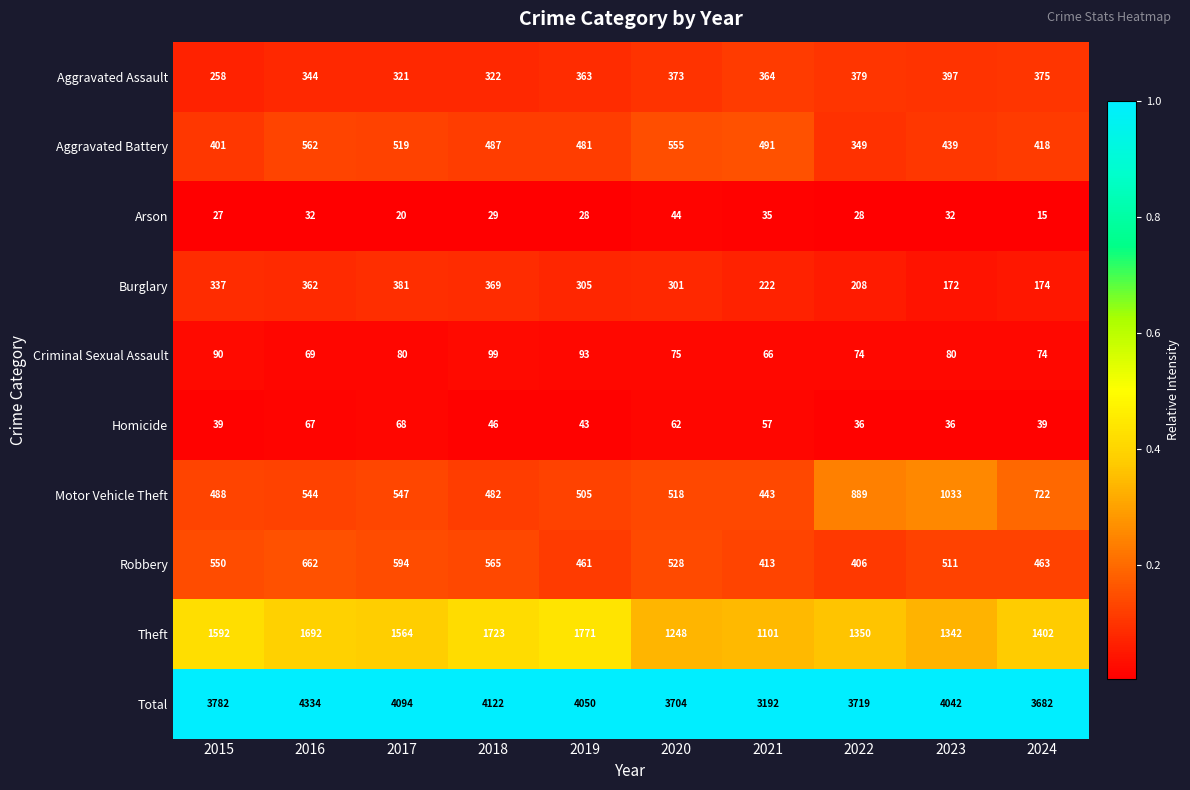

At which category is the sum across all series the highest?

2016